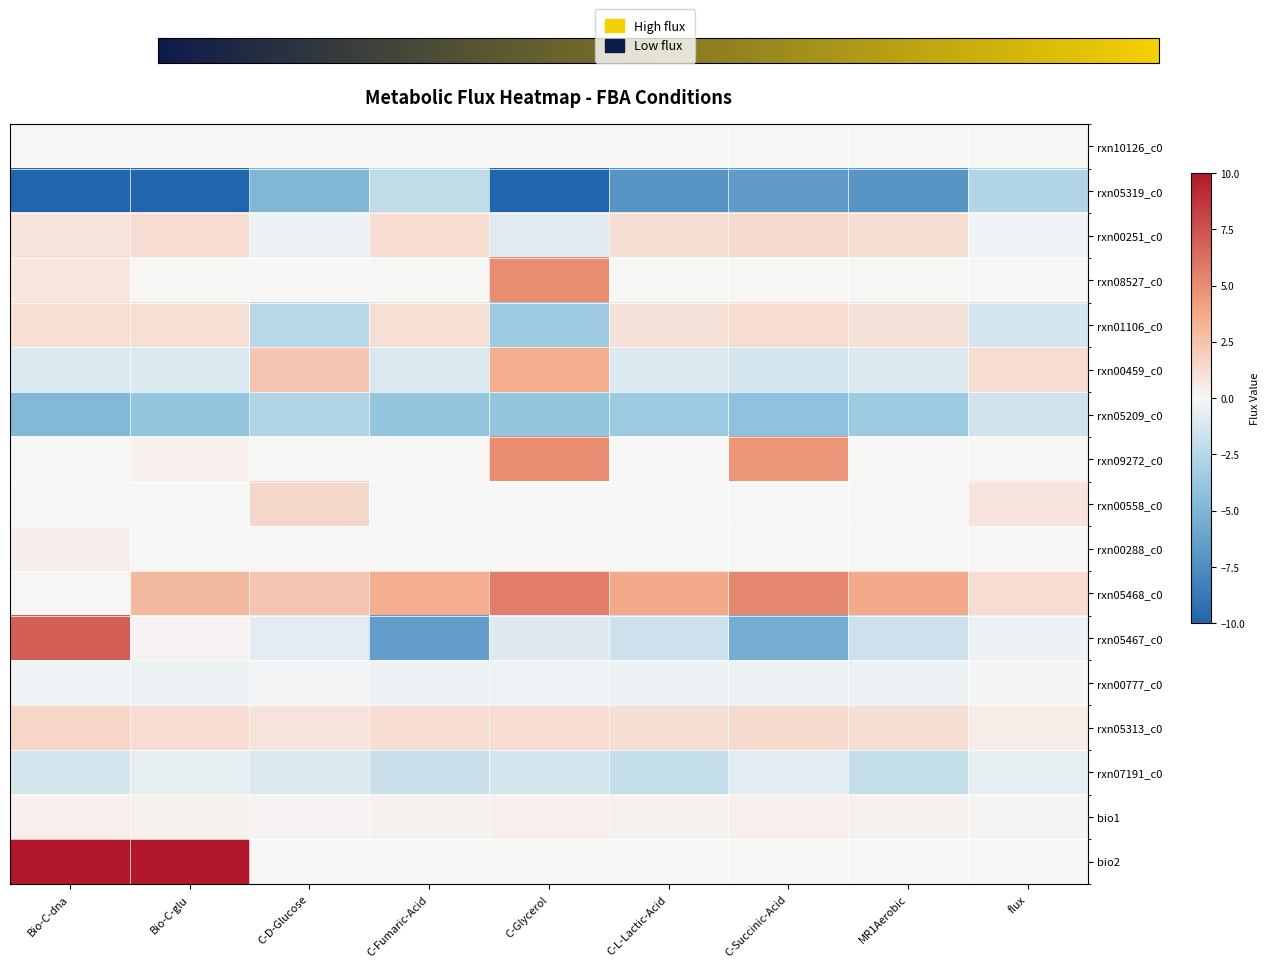

What is the sum of all bio1 values?

2.5